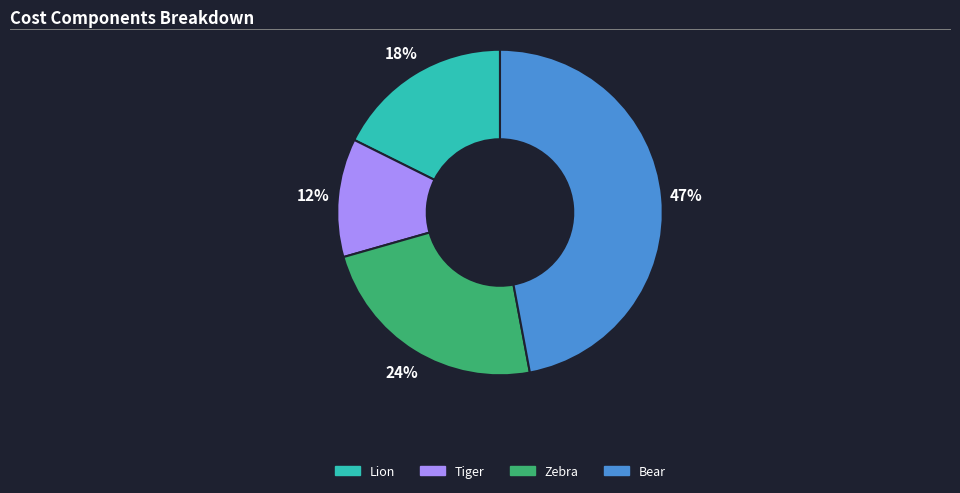

How many slices are in this pie chart?

4